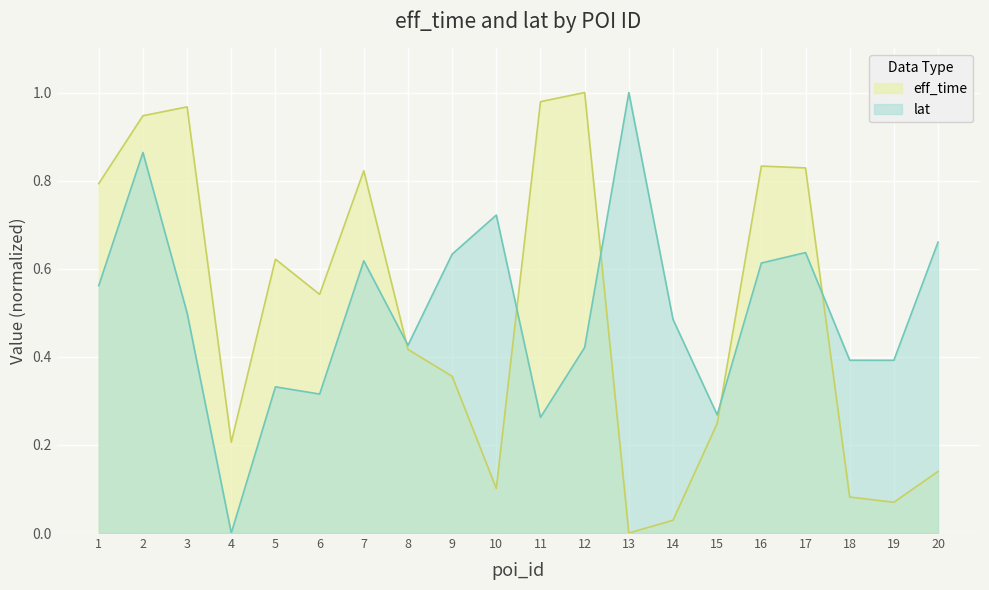

What is the value of the lat point at the 17th from the left?

0.6